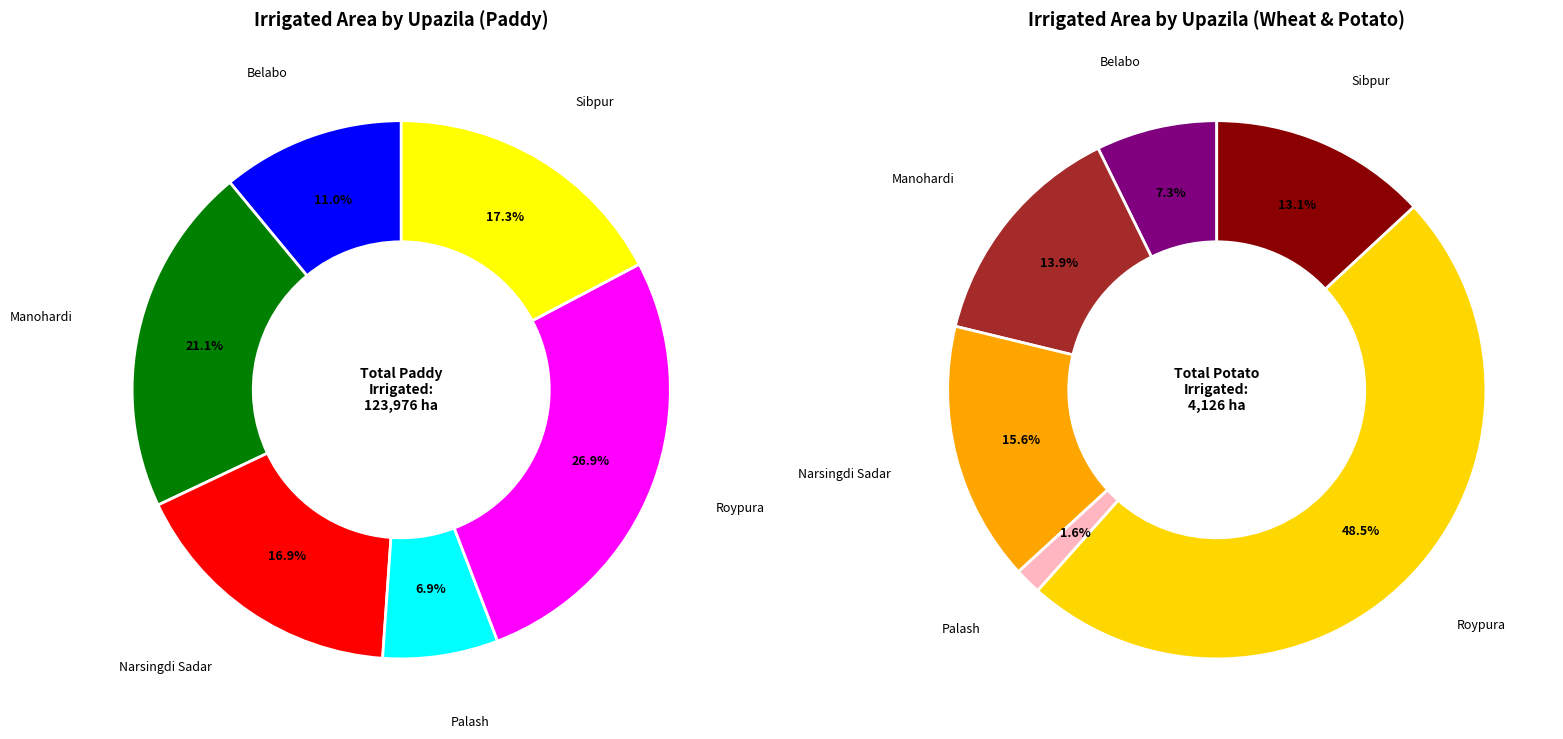

What percentage is NOT represented by Sibpur?

82.7%